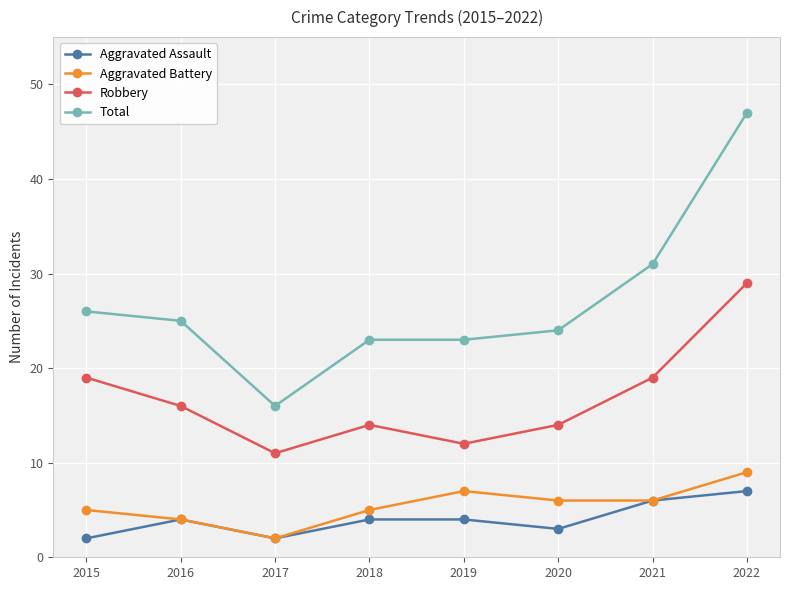

Where is the first local maximum for Aggravated Battery?

2019